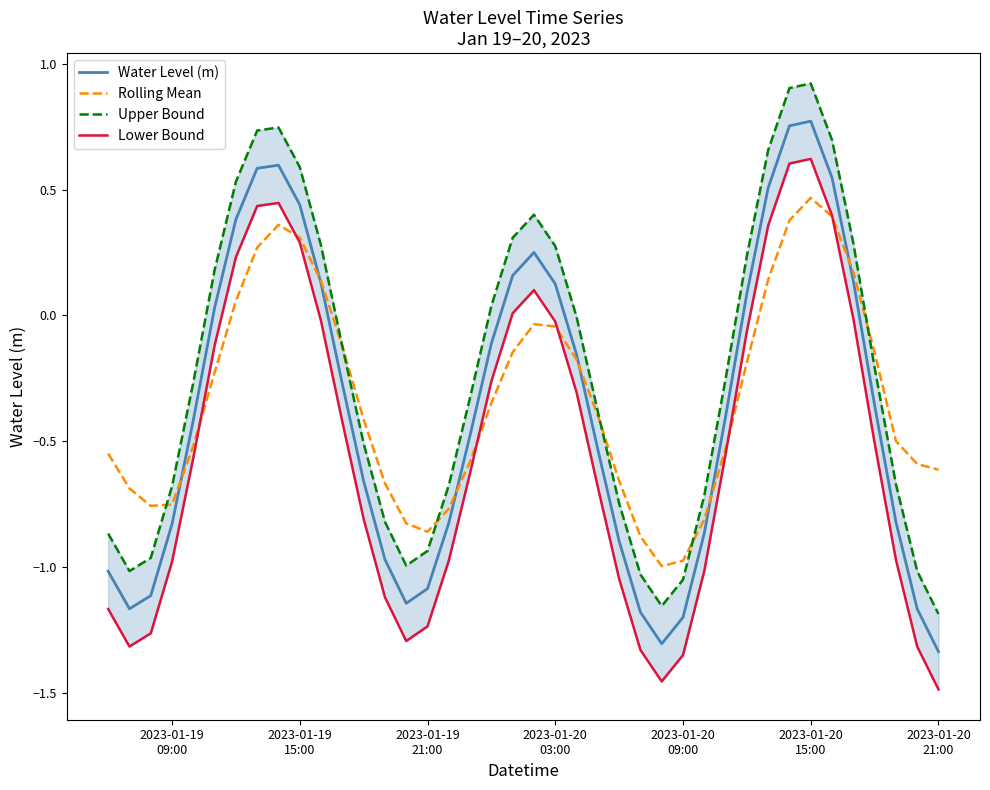

Reading left to right, list all the values displayed in this chart.

Water Level (m): -1.0	-1.2	-1.1	-0.8	-0.4	0.0	0.4	0.6	0.6	0.4	0.1	-0.3	-0.7	-1.0	-1.1	-1.1	-0.8	-0.5	-0.1	0.2	0.3	0.1	-0.2	-0.5	-0.9	-1.2	-1.3	-1.2	-0.9	-0.4	0.1	0.5	0.8	0.8	0.5	0.1	-0.4	-0.8	-1.2	-1.3
Rolling Mean: -0.5	-0.7	-0.8	-0.8	-0.5	-0.2	0.1	0.3	0.4	0.3	0.1	-0.1	-0.4	-0.7	-0.8	-0.9	-0.8	-0.6	-0.3	-0.1	-0.0	-0.0	-0.2	-0.4	-0.7	-0.9	-1.0	-1.0	-0.8	-0.5	-0.2	0.1	0.4	0.5	0.4	0.2	-0.1	-0.5	-0.6	-0.6
Upper Bound: -0.9	-1.0	-1.0	-0.7	-0.3	0.2	0.5	0.7	0.7	0.6	0.3	-0.1	-0.5	-0.8	-1.0	-0.9	-0.7	-0.3	0.0	0.3	0.4	0.3	-0.0	-0.4	-0.7	-1.0	-1.2	-1.1	-0.7	-0.3	0.2	0.7	0.9	0.9	0.7	0.3	-0.2	-0.7	-1.0	-1.2
Lower Bound: -1.2	-1.3	-1.3	-1.0	-0.6	-0.1	0.2	0.4	0.4	0.3	-0.0	-0.4	-0.8	-1.1	-1.3	-1.2	-1.0	-0.6	-0.3	0.0	0.1	-0.0	-0.3	-0.7	-1.0	-1.3	-1.5	-1.4	-1.0	-0.6	-0.1	0.4	0.6	0.6	0.4	-0.0	-0.5	-1.0	-1.3	-1.5